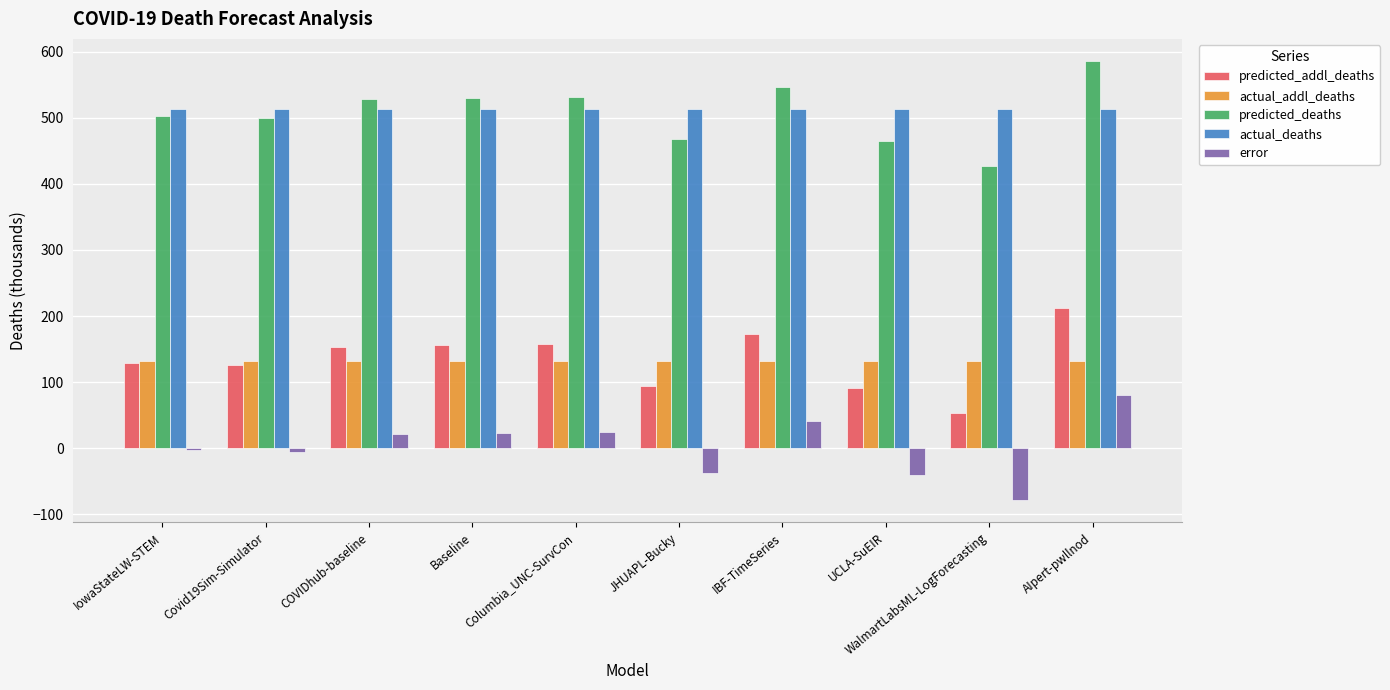

Does the chart contain stacked bars?

No